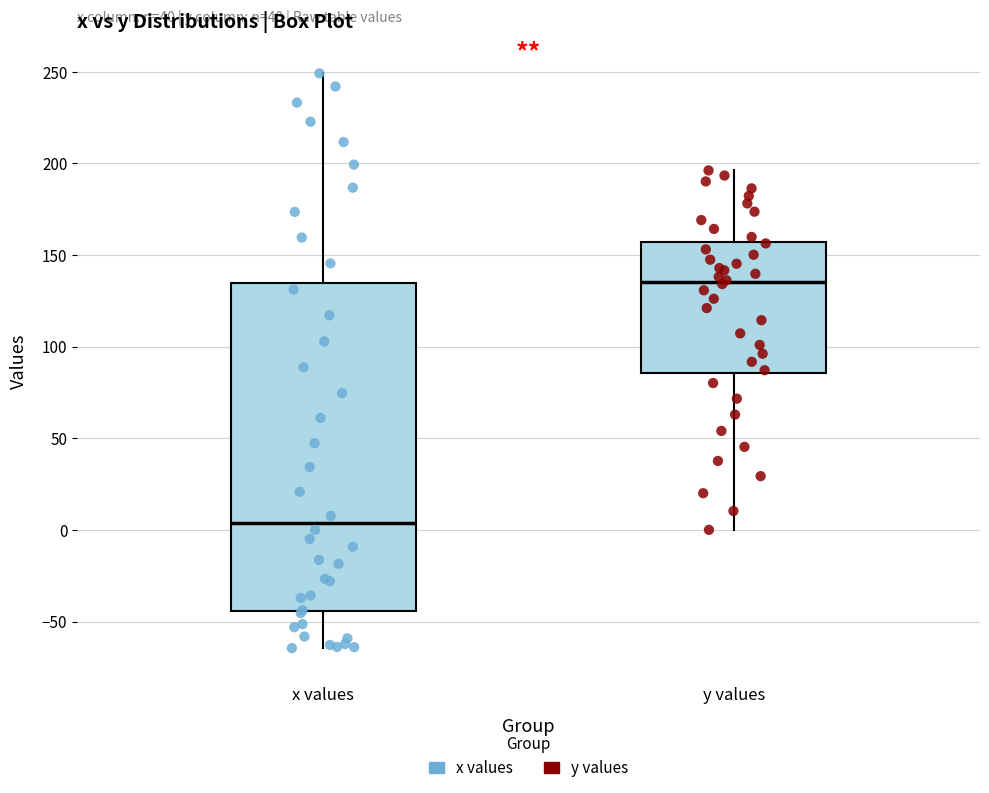

Comparing the boxes themselves (not the whiskers), which one is the tallest?

x values